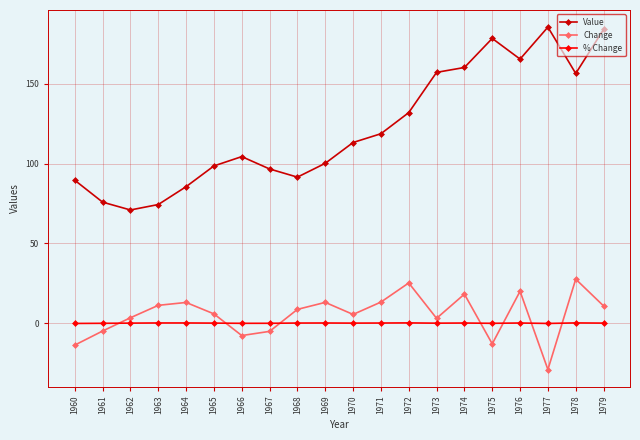

Where does the Change series first go above 8?

1963